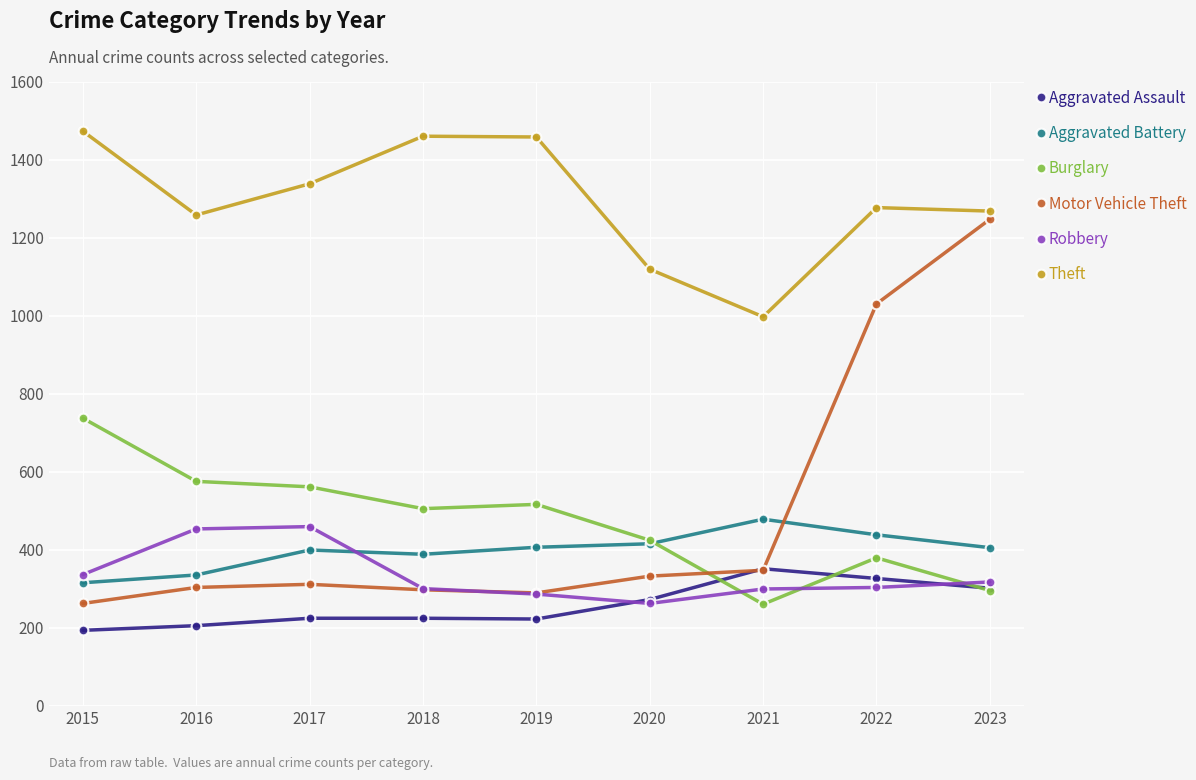

What is the value of the Burglary point at the 3rd from the left?

562